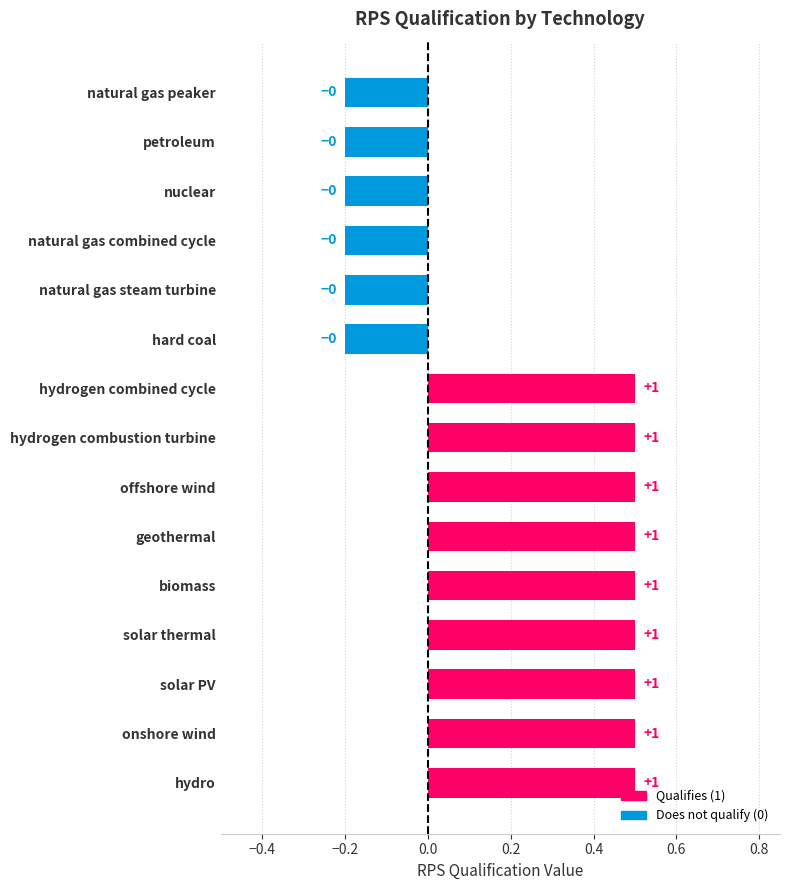

What is the difference between the maximum and minimum values?

0.7